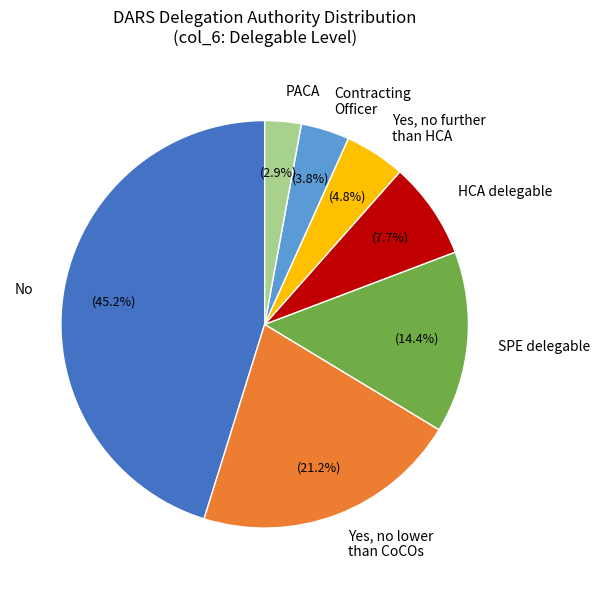

What is the largest slice in the pie chart?

No